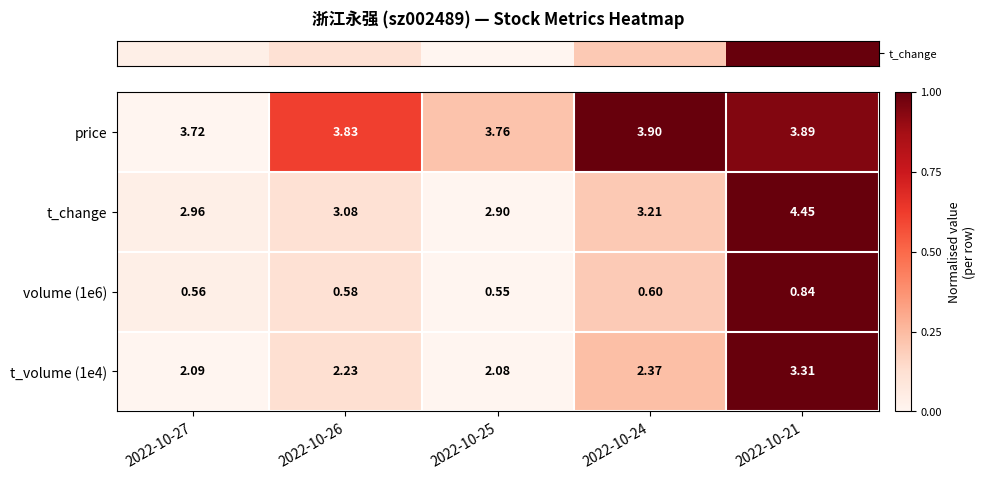

Is the value of t_change at 2022-10-26 greater than the value of volume (1e6) at 2022-10-26?

Yes